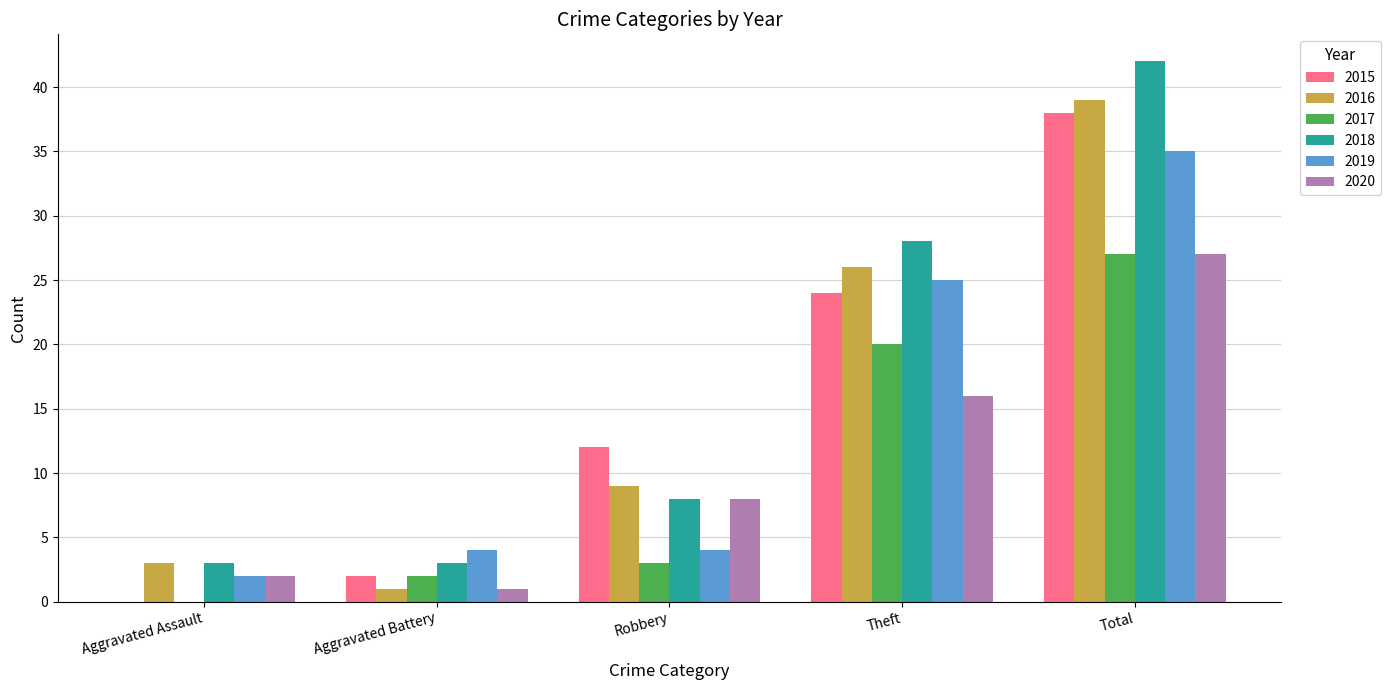

Reading right to left, extract all data points from this chart.

2015: 38	24	12	2	0
2016: 39	26	9	1	3
2017: 27	20	3	2	0
2018: 42	28	8	3	3
2019: 35	25	4	4	2
2020: 27	16	8	1	2